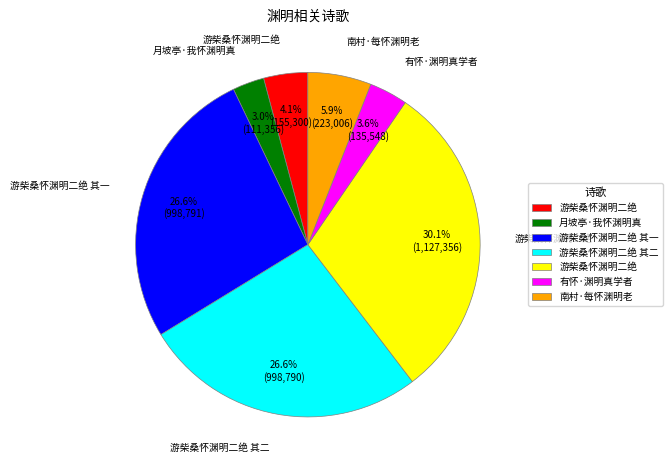

Is there any slice that represents more than half of the pie?

No